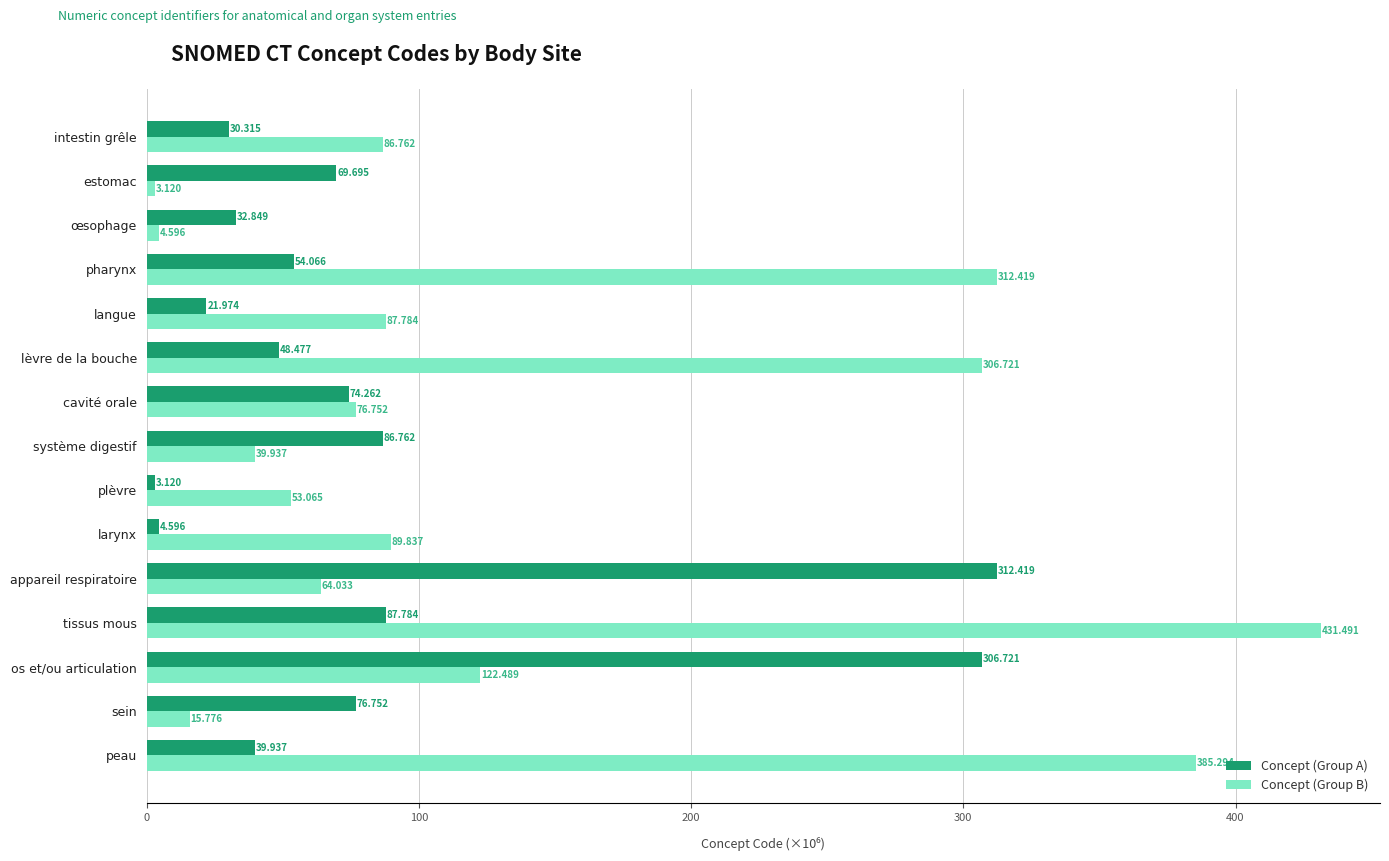

How many values in the Concept (Group A) series are below 54?

7